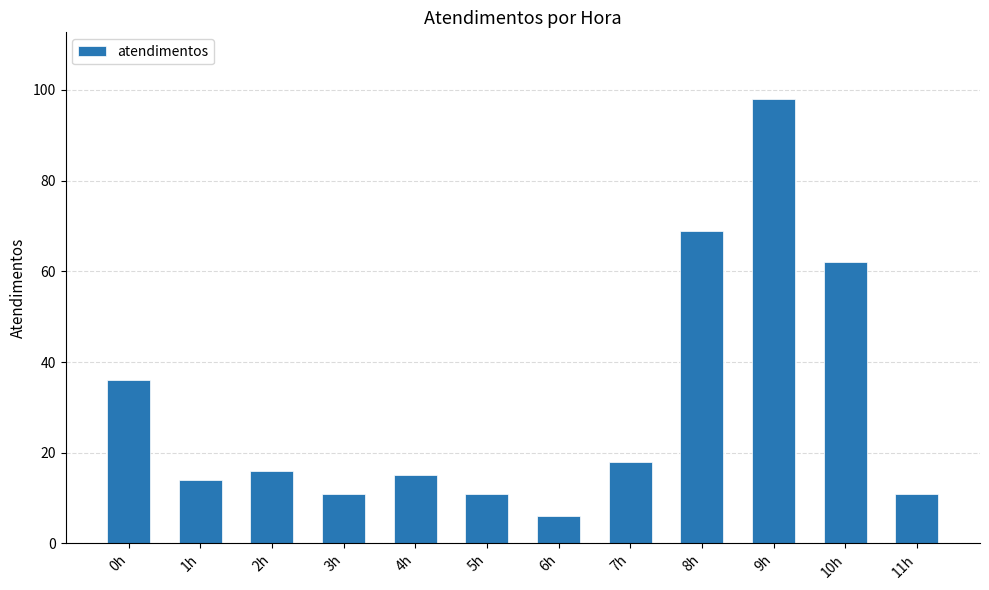

What is the difference between the maximum and second lowest values?

87